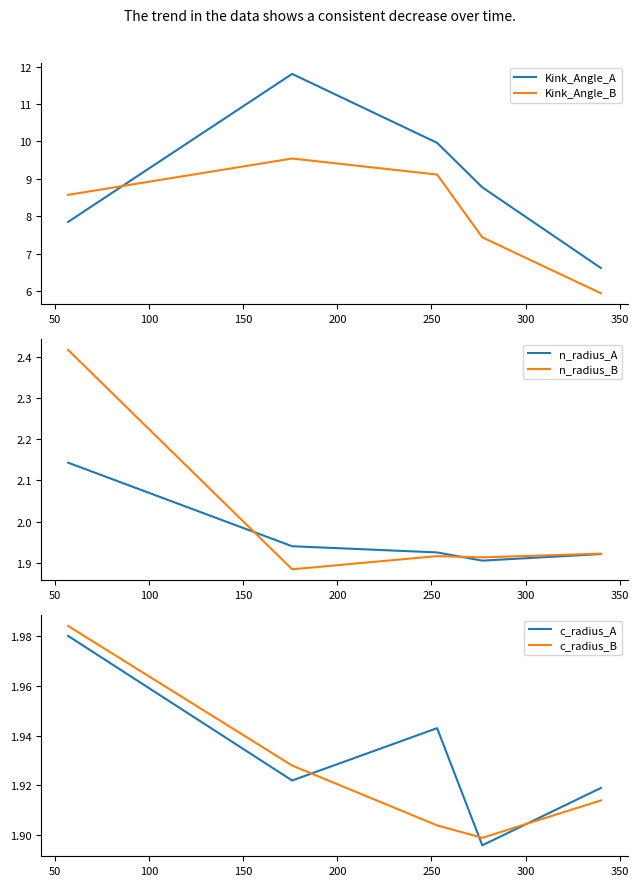

What is the maximum value for Kink_Angle_A?

11.8